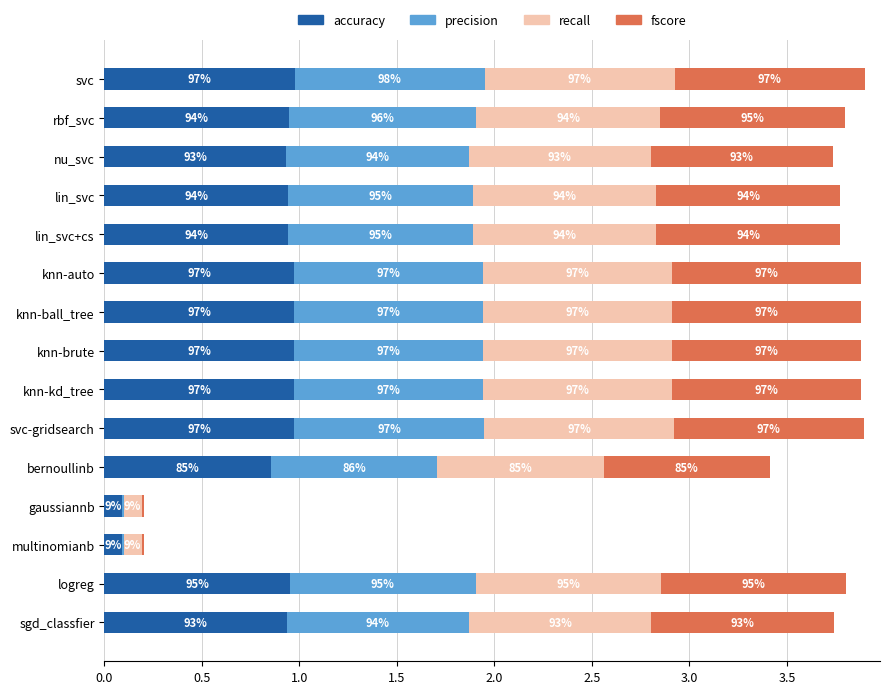

What are all the series names shown in the legend?

accuracy, precision, recall, fscore